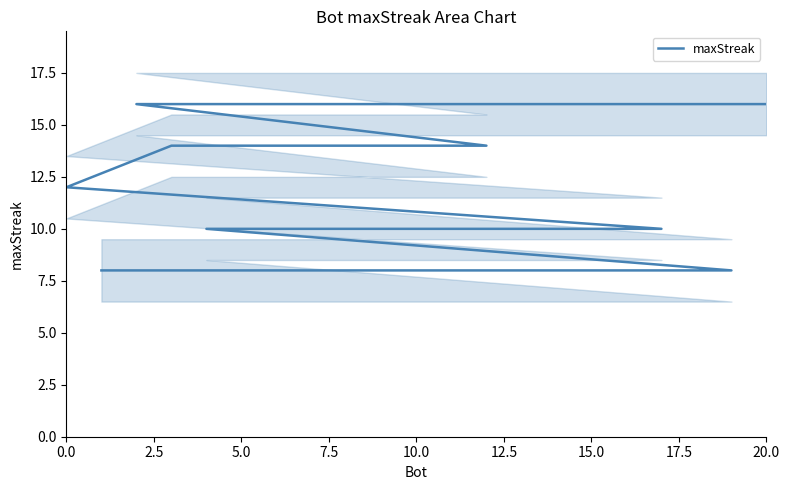

Is this an area chart (filled region under the line)?

No